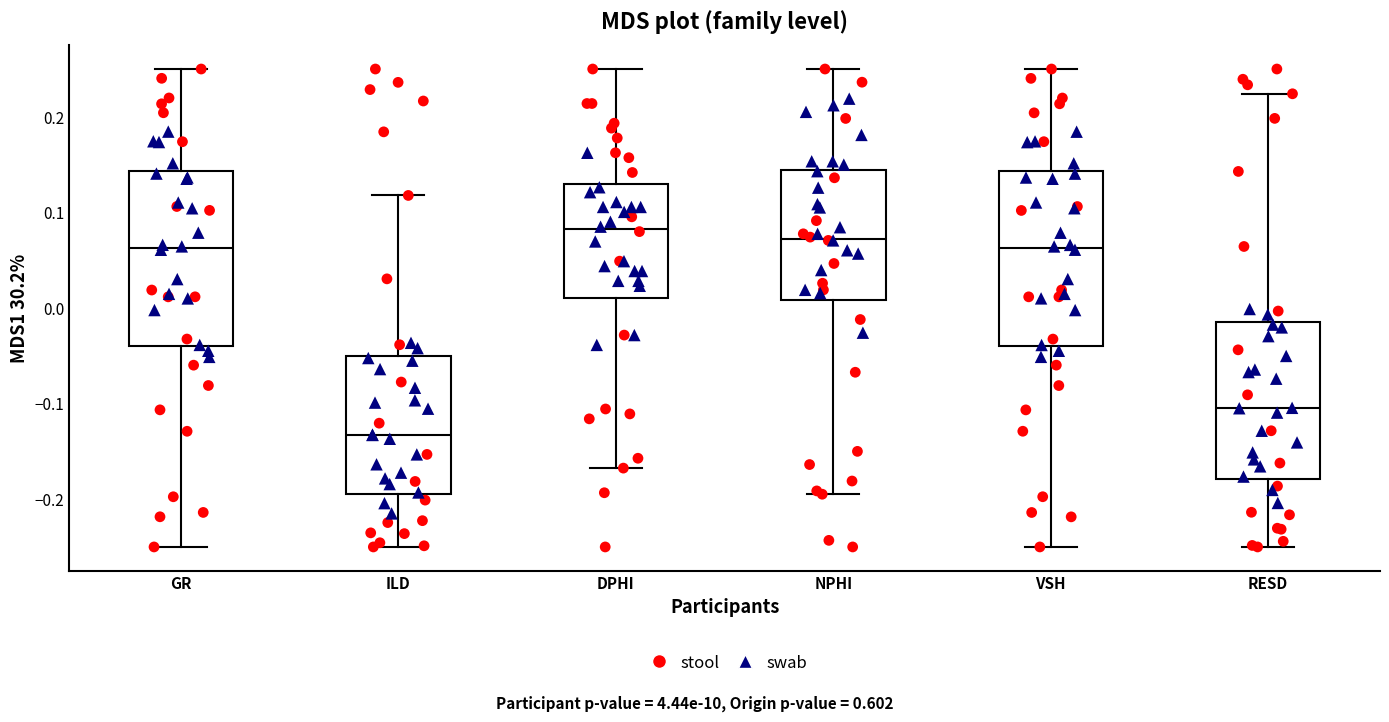

Where is the upper edge of the box for VSH on the y-axis? The values are not printed on the chart, so give them approximately, as read against the axis.

0.14